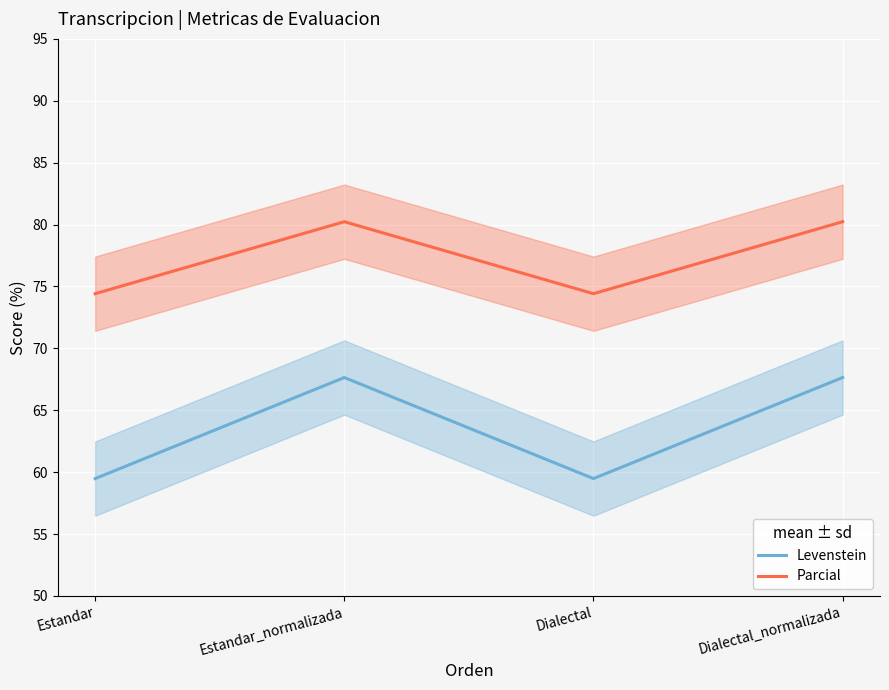

List the series in order of their peak value, highest first.

Parcial, Levenstein